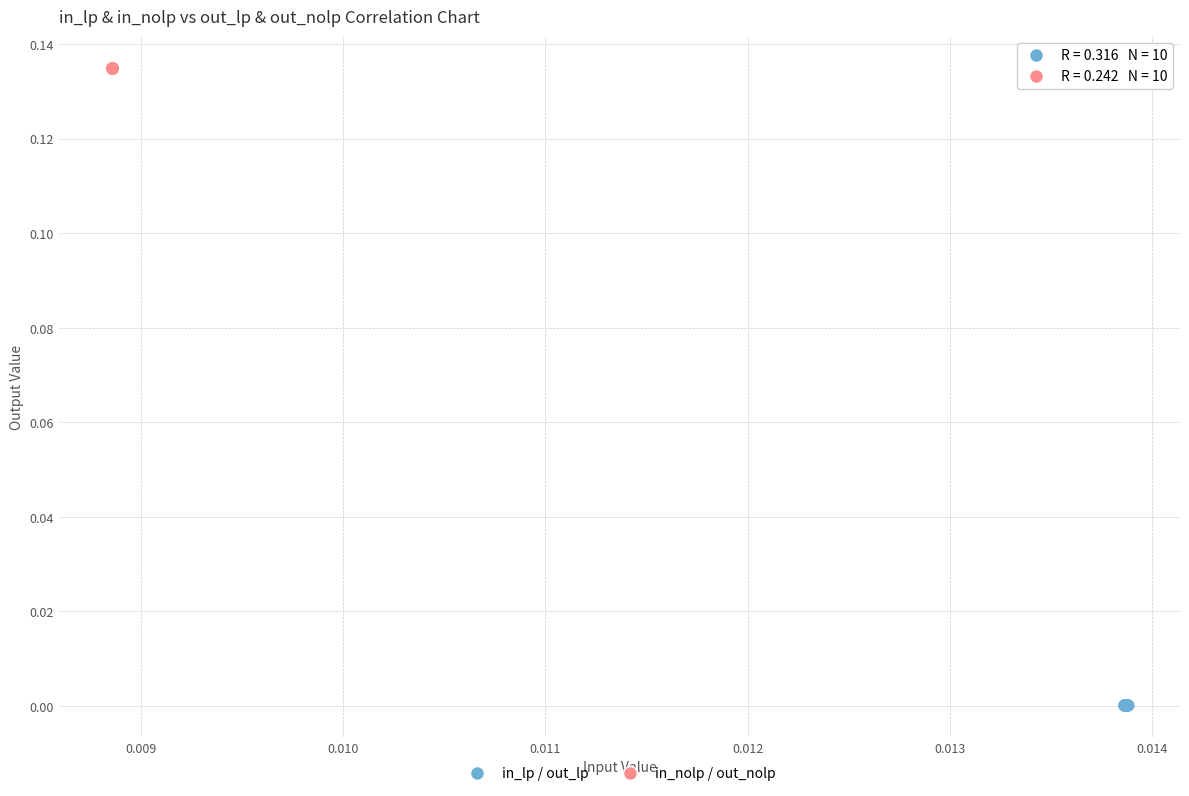

Which series contains the highest Y value?

in_nolp / out_nolp